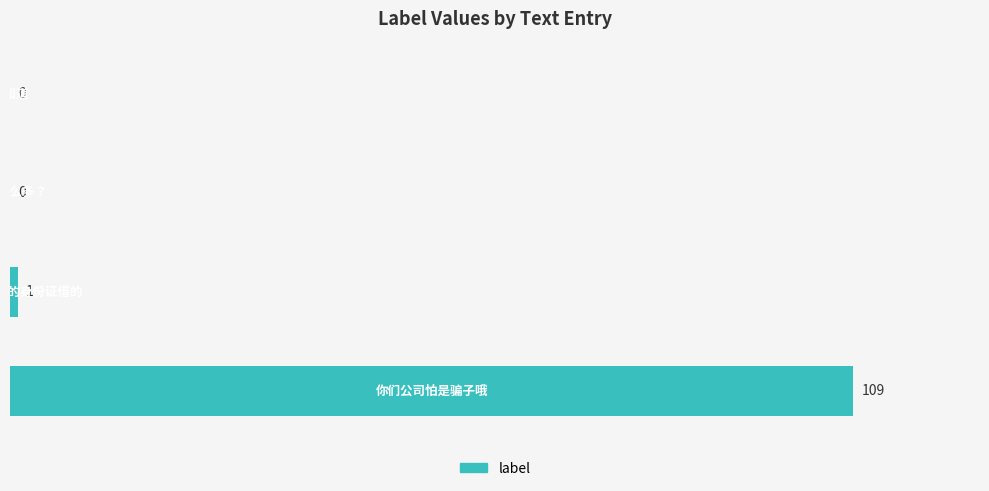

What is the maximum value shown in the chart?

109